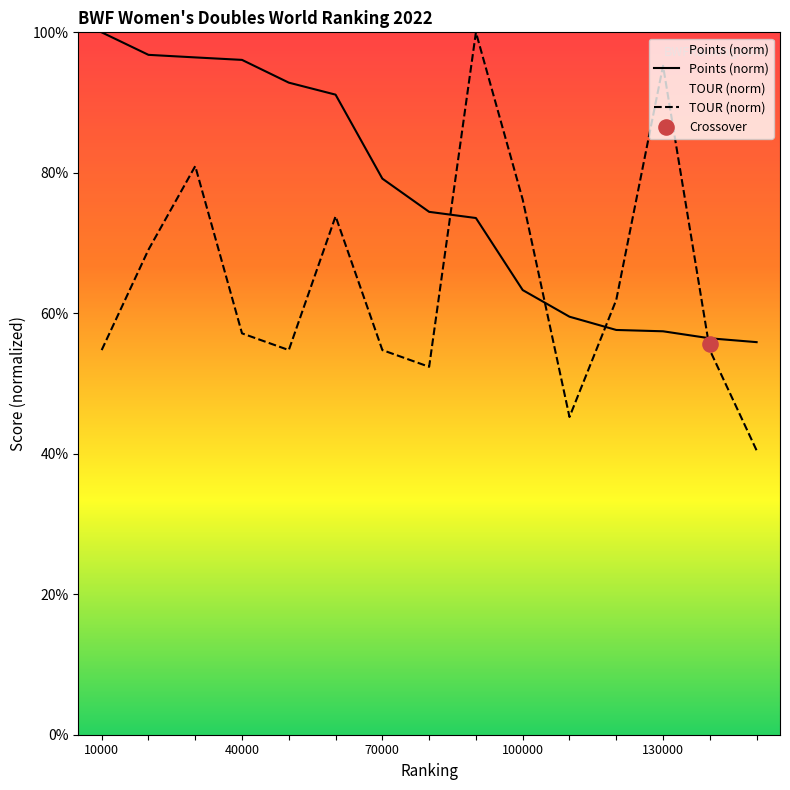

At how many categories does at least one series exceed 79?

9